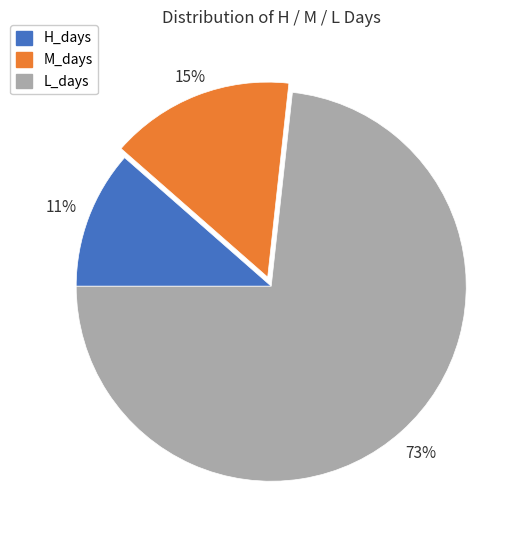

To the nearest percent, what is the combined percentage of M_days and L_days?

89%